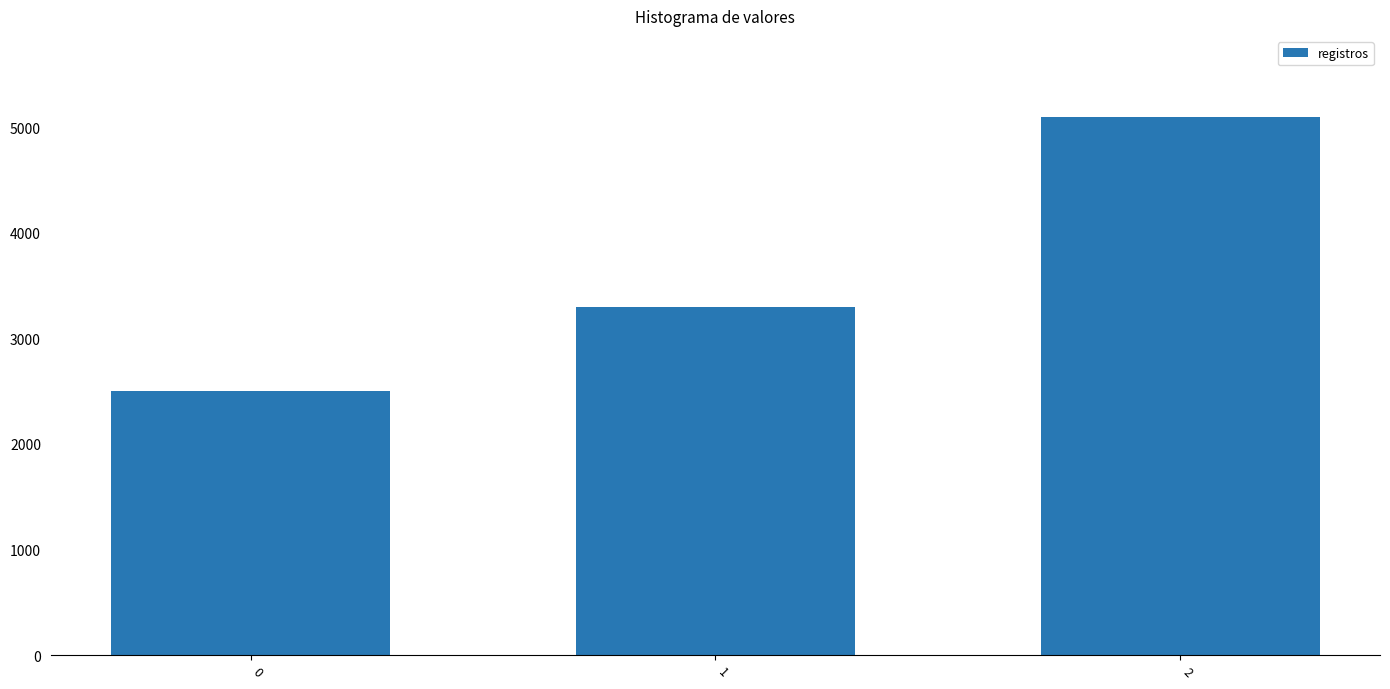

What is the change in value from 0 to 1?

+800